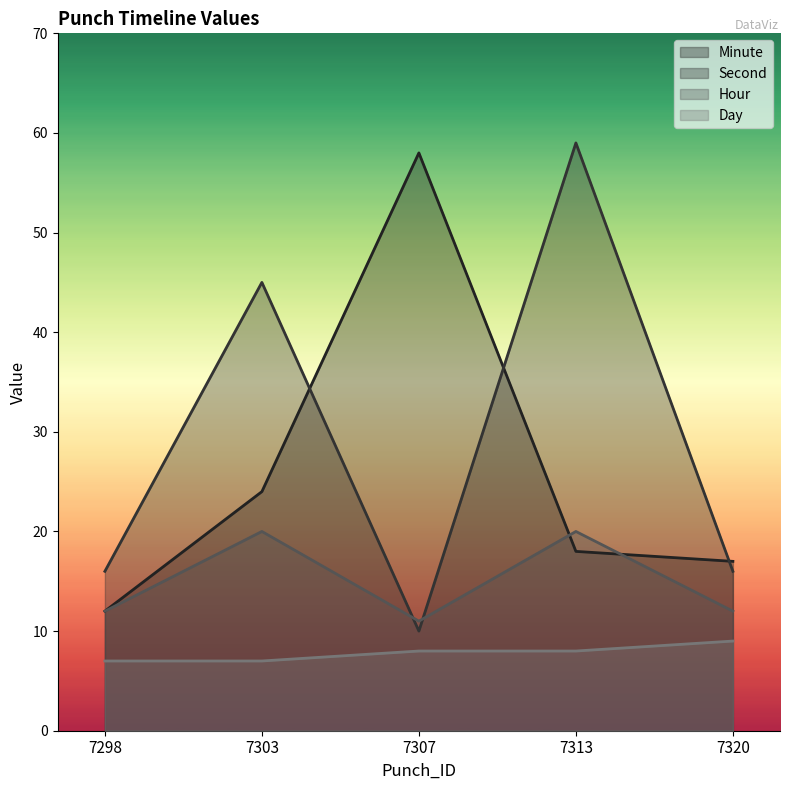

Which category has the highest value in the Minute series?

7307